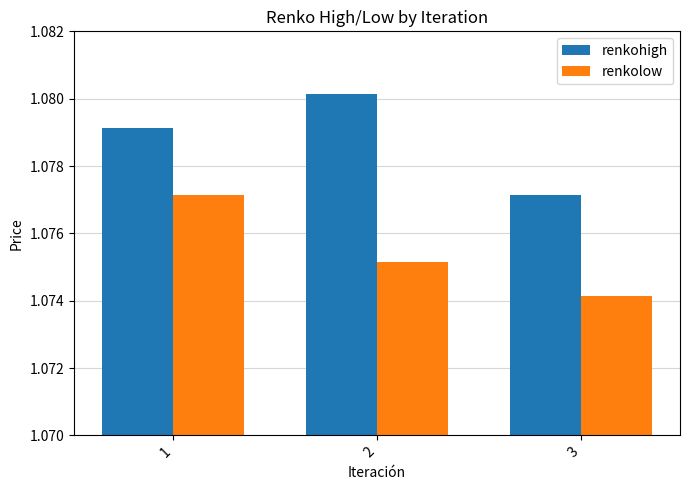

How many renkolow values are between 1 and 2?

3